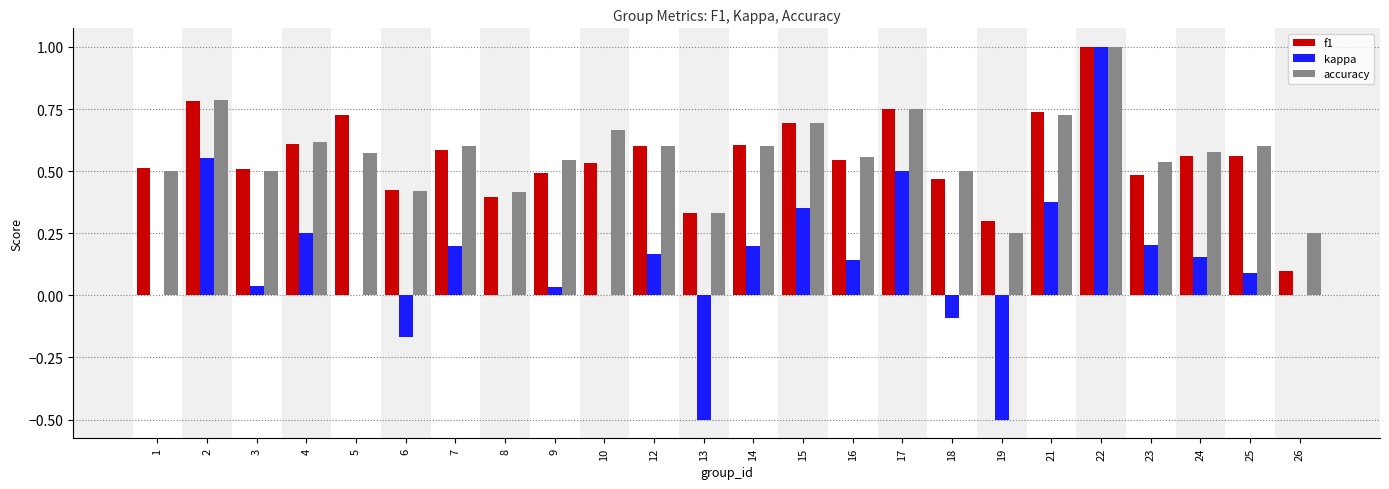

The value of f1 at 18 is 0.2. True or false?

False